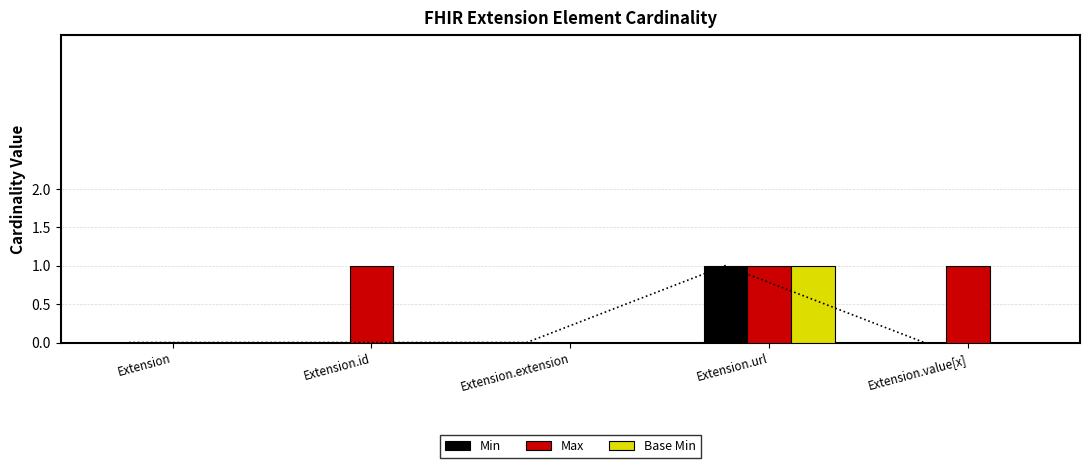

What is the label of the 5th bar from the left?

Extension.value[x]